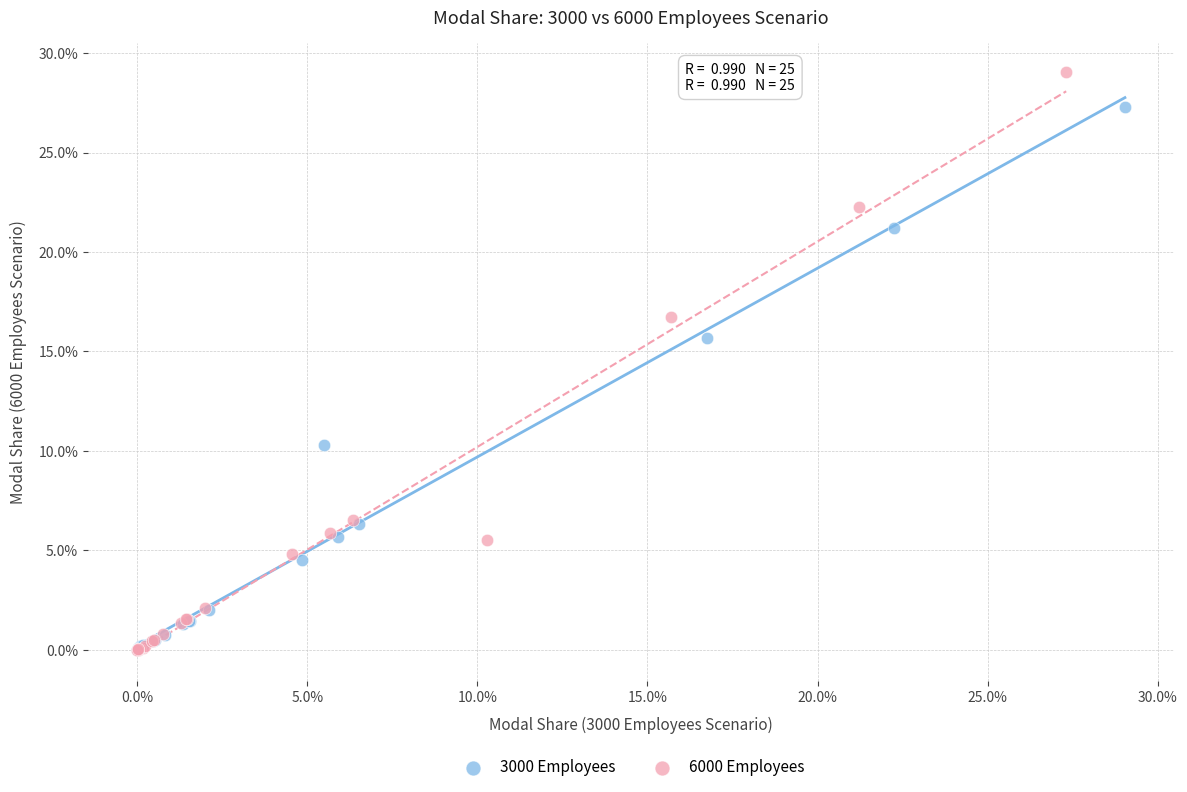

What are all the series names shown in the legend?

3000 Employees, 6000 Employees